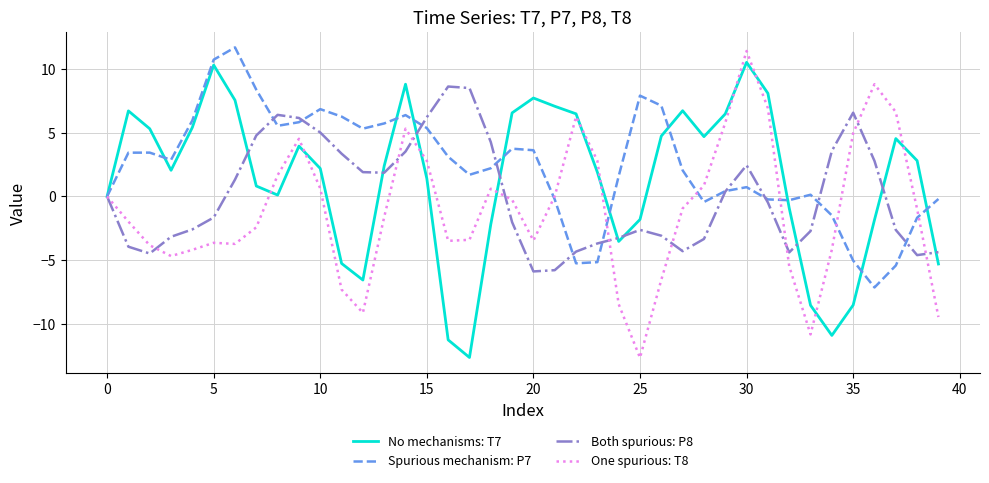

What is the maximum value shown in the chart?

11.7